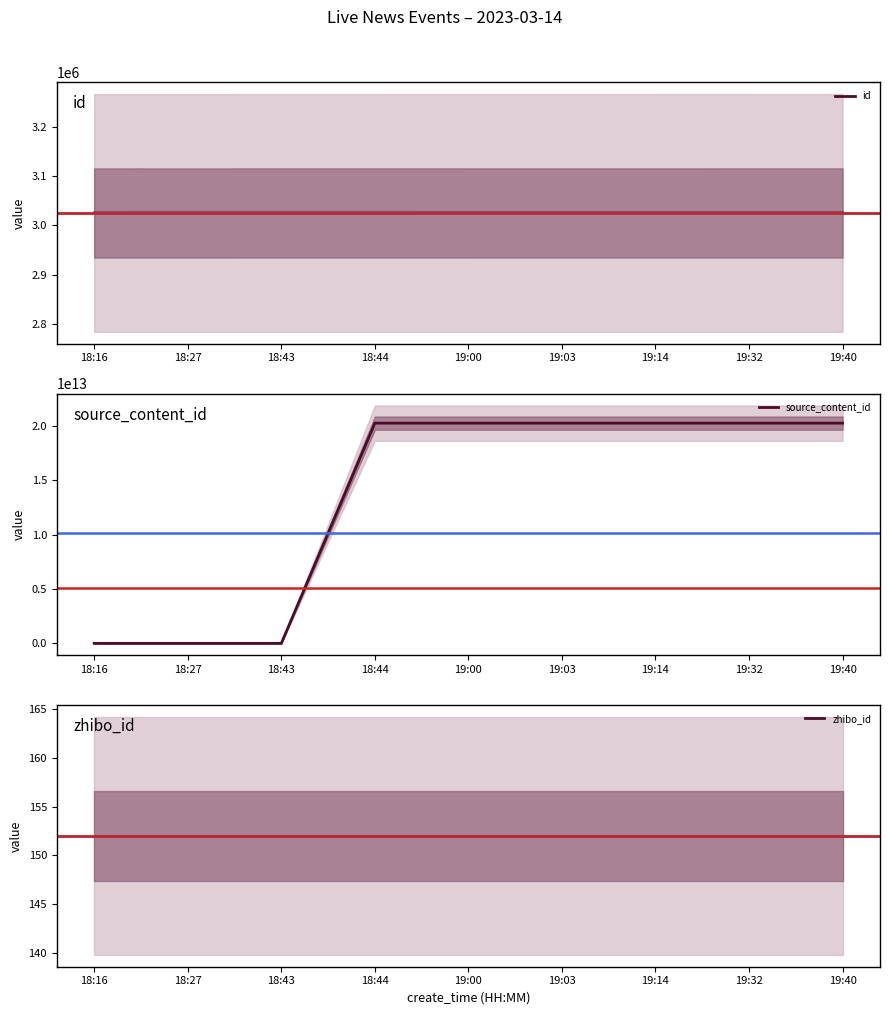

The value of source_content_id at 18:16 is 8454791440359. True or false?

False